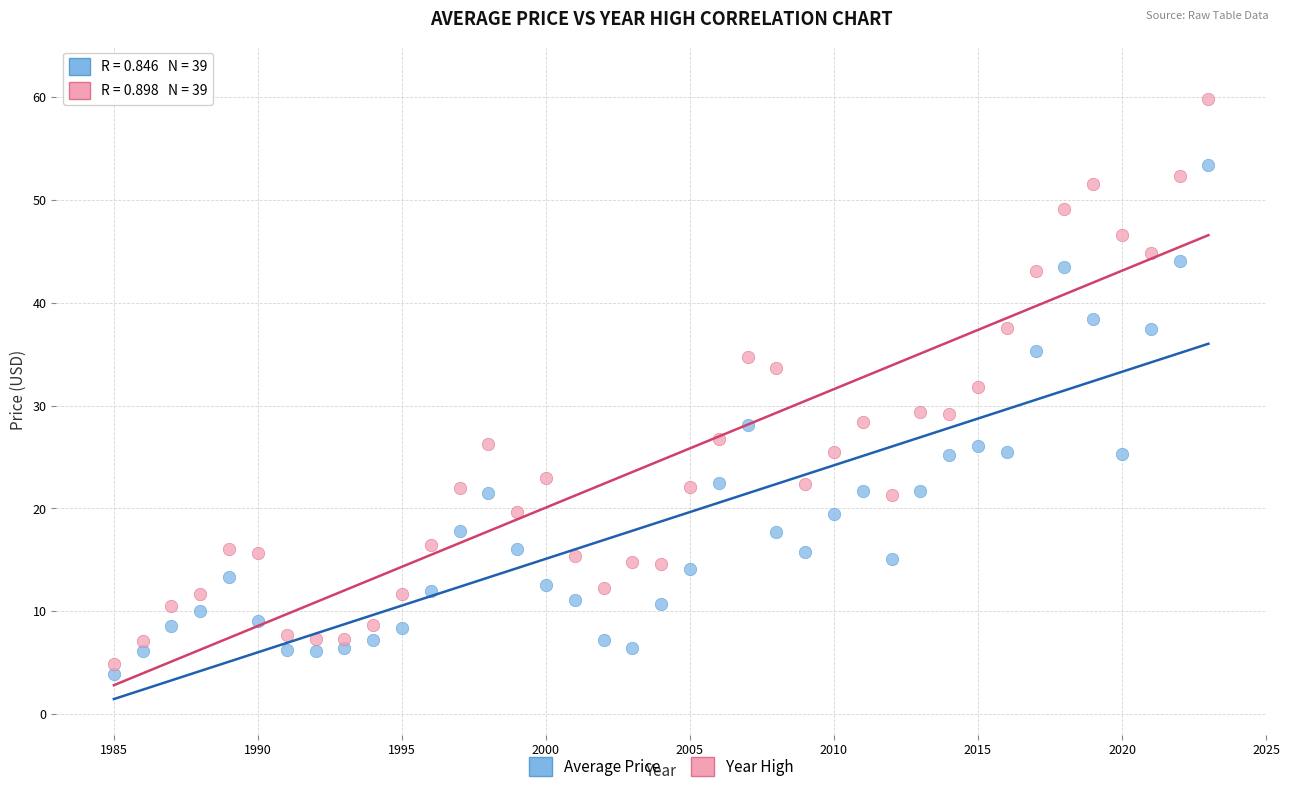

Which series has the largest Y range (max minus min)?

Year High